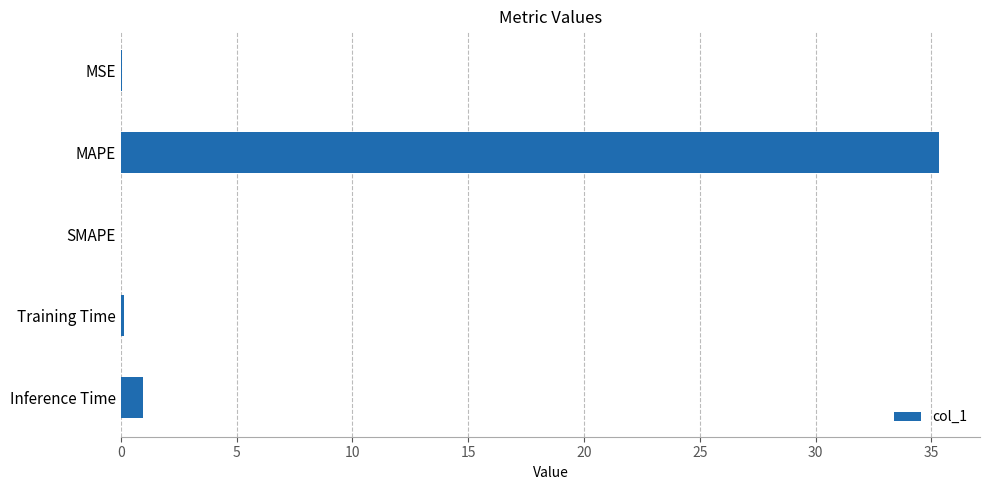

What is the sum of all values?

36.5